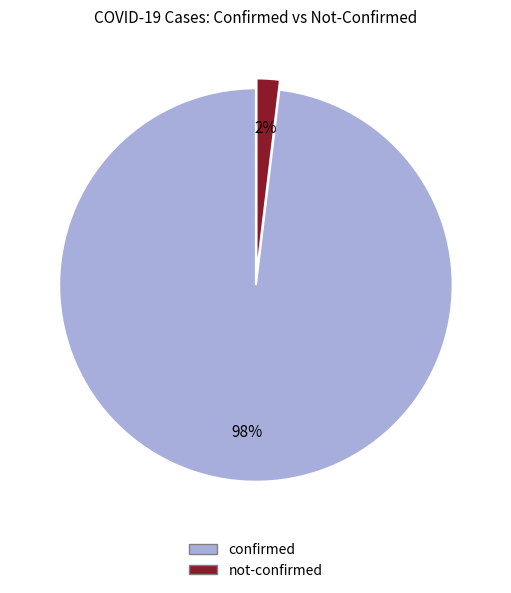

Which category has the biggest portion of the pie?

confirmed